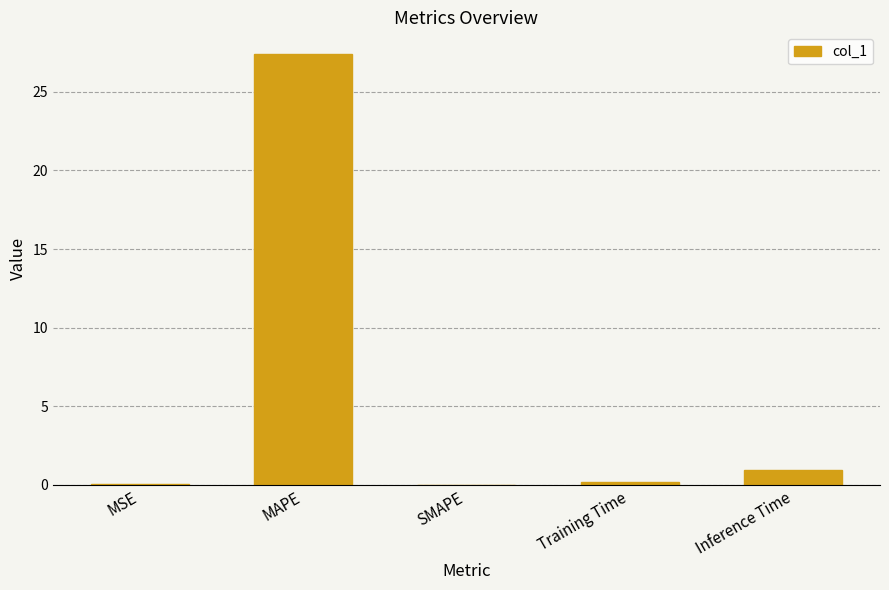

Between Inference Time and MSE, which is larger?

Inference Time